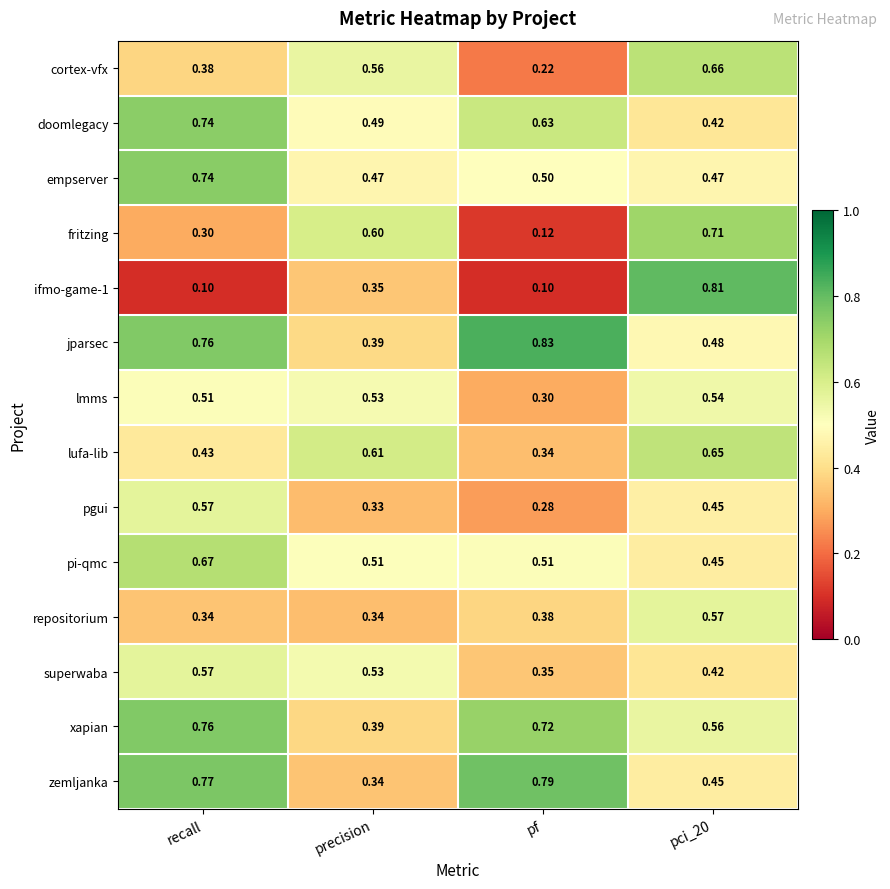

Which category has the highest value across all series?

pf